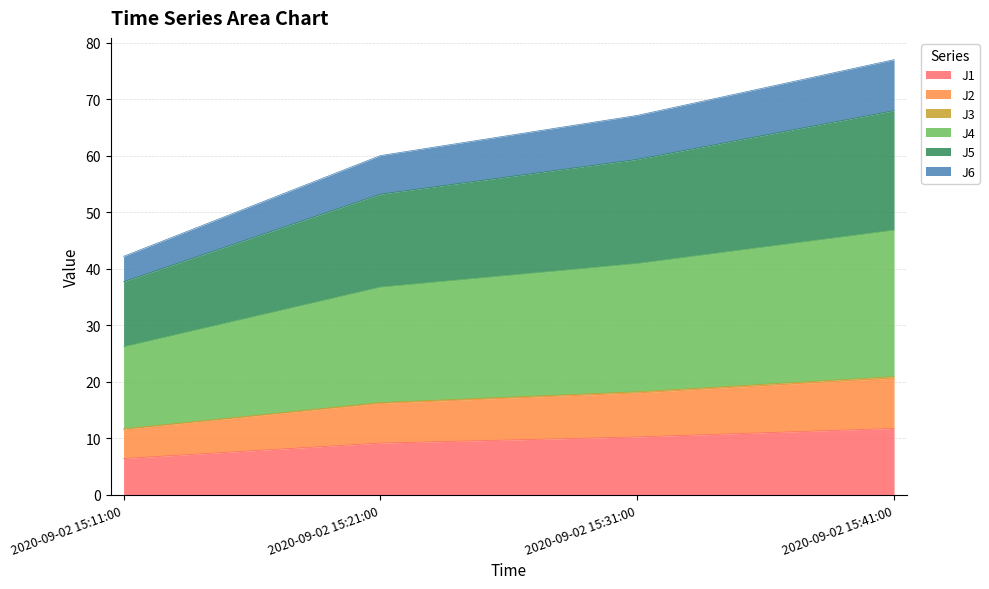

True or false: J1 has a value of 12.4 at 2020-09-02 15:21:00.

False